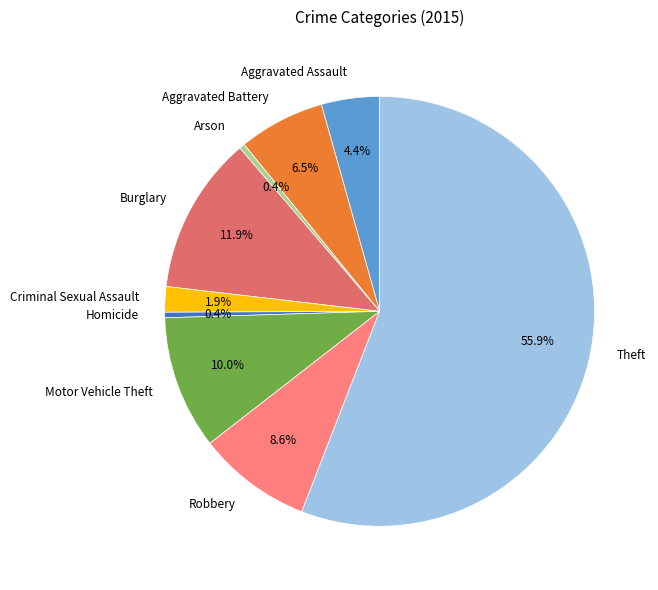

Count the number of slices in the pie.

9